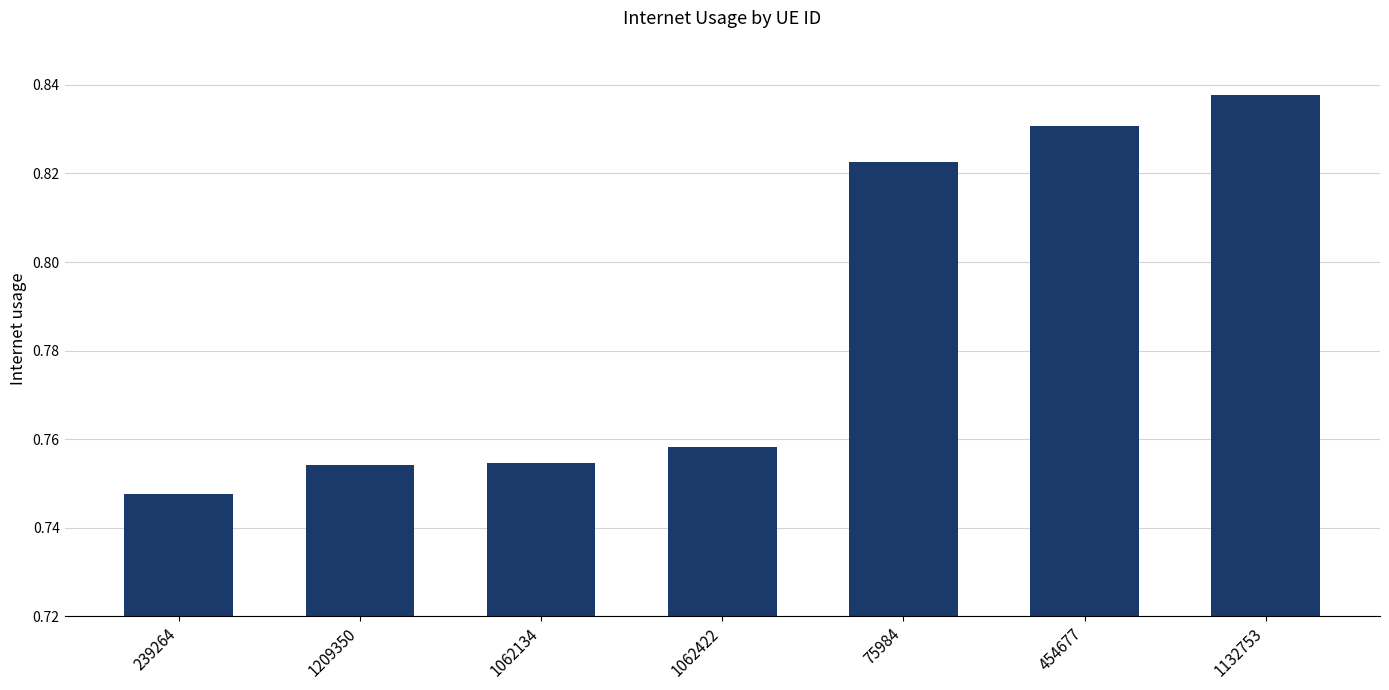

Are the bars grouped side by side (vs. stacked)?

No